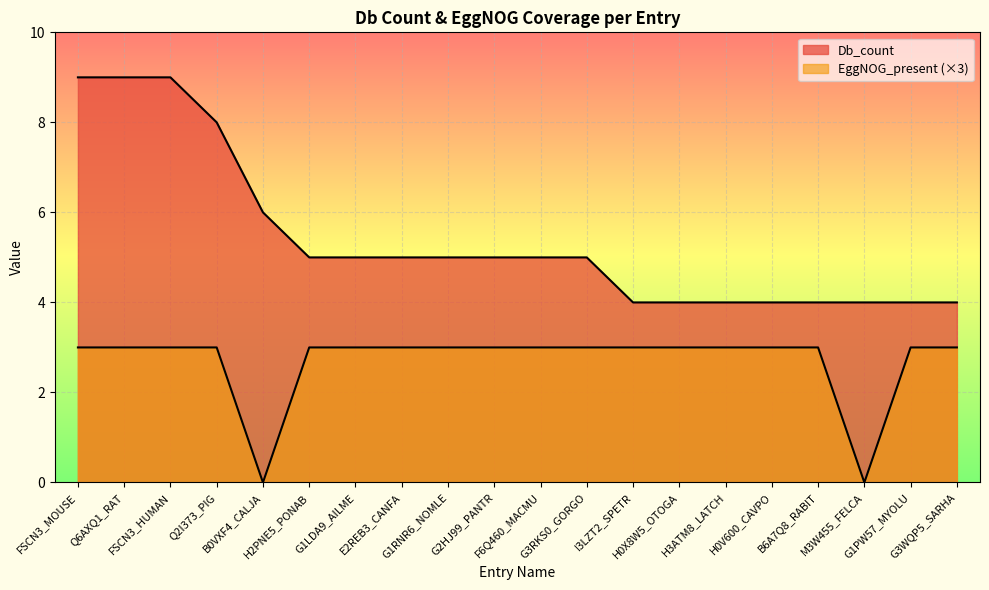

What is the difference between the second highest and second lowest values in the EggNOG_present series?

3